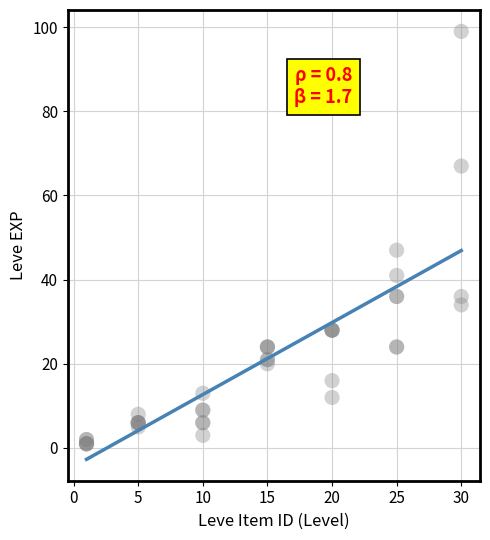

What Y value in the scatter plot is closest to 50?

47